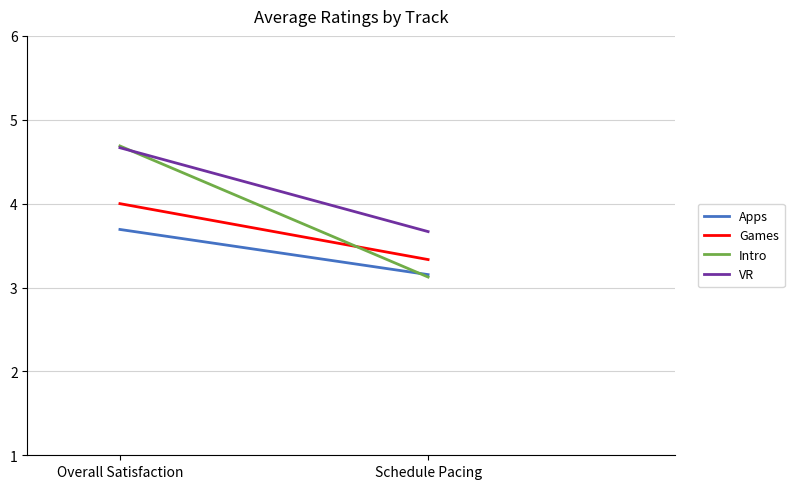

At Overall Satisfaction, list the series in order from largest to smallest.

Intro, VR, Games, Apps